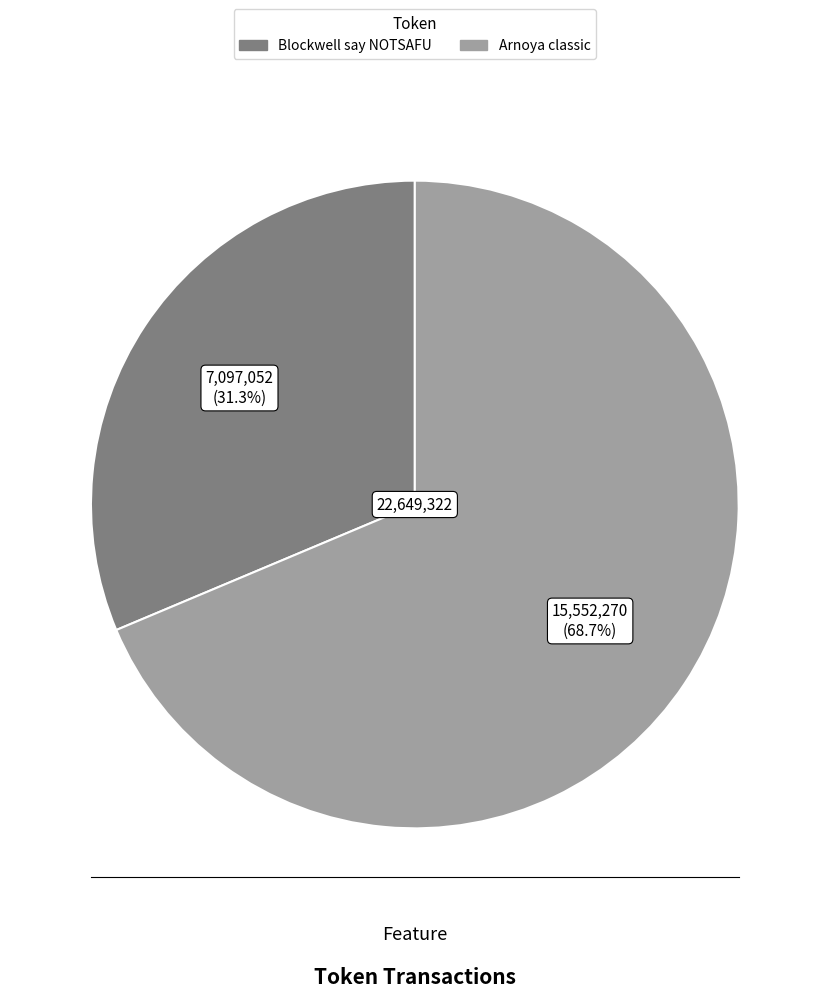

Is the sum of Blockwell say NOTSAFU and Arnoya classic greater than half?

Yes